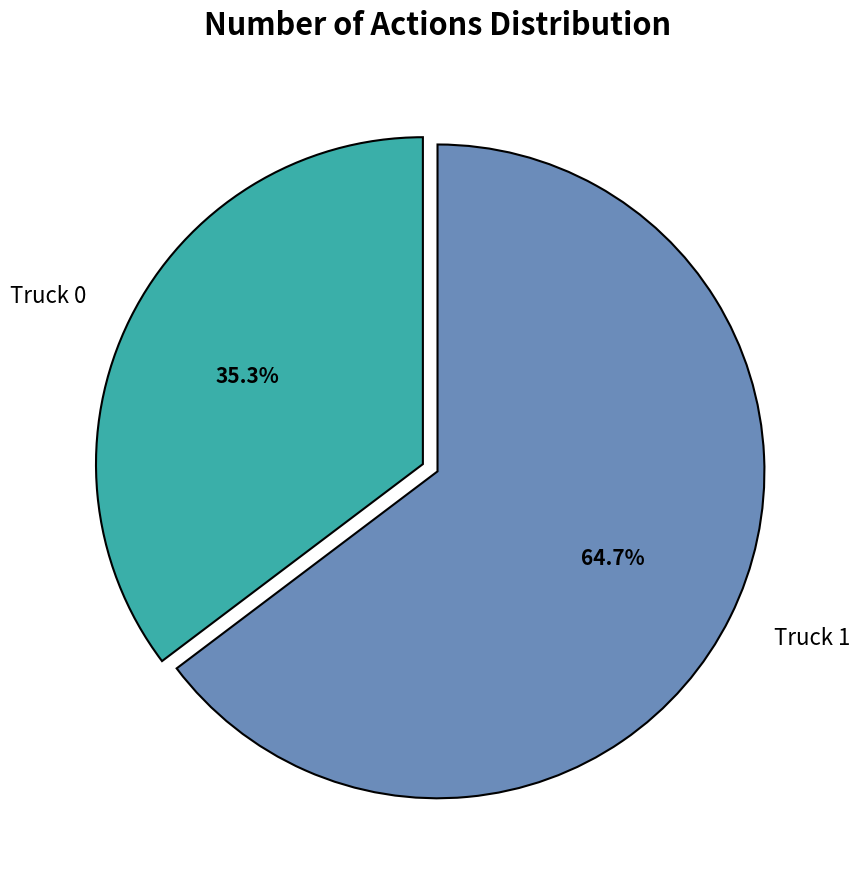

True or false: Truck 0 accounts for 30% of the total.

False